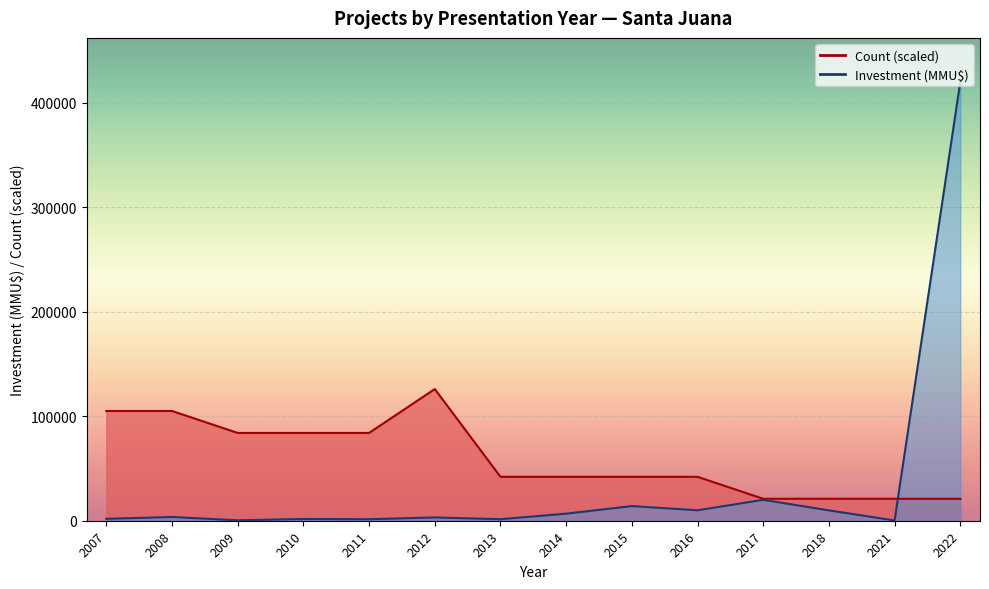

Does the chart display data point markers on the line(s)?

No